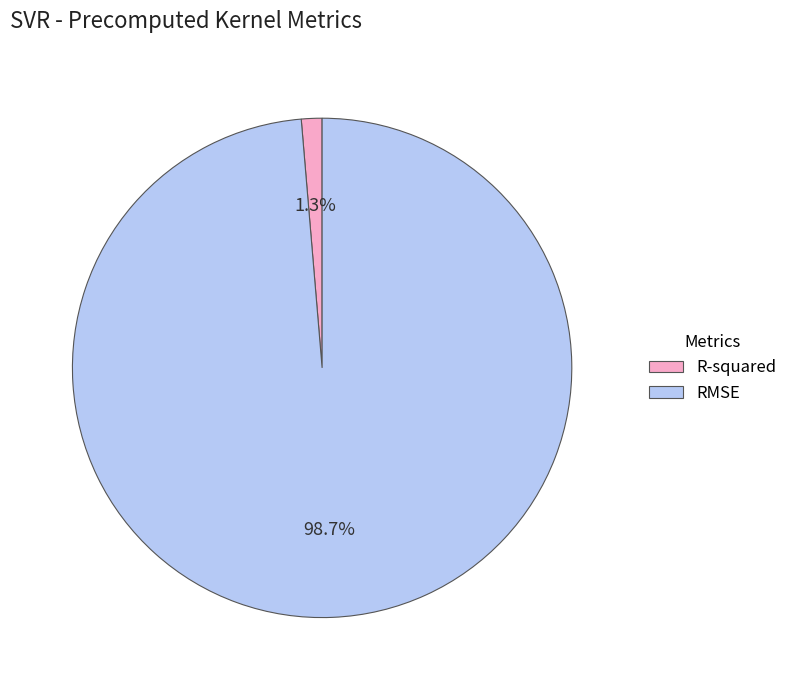

Which slice represents more than half of the pie?

RMSE